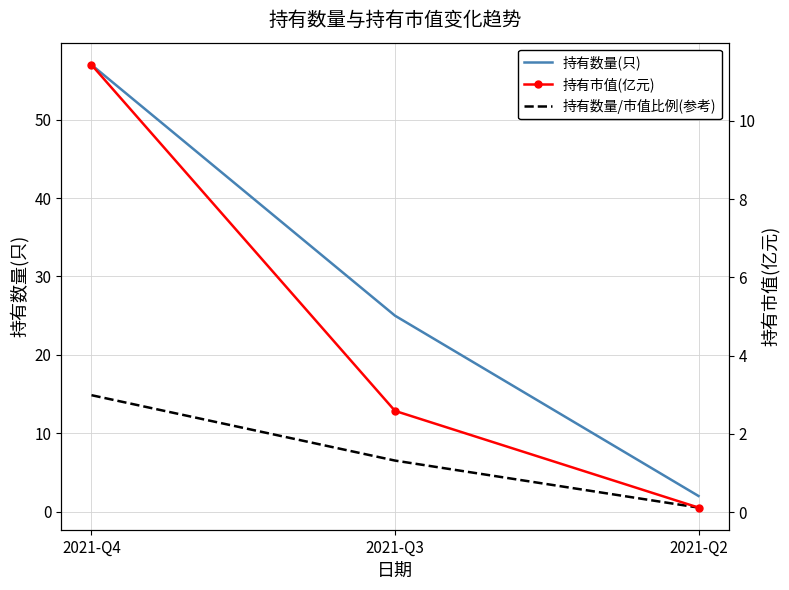

Is this an area chart (filled region under the line)?

No